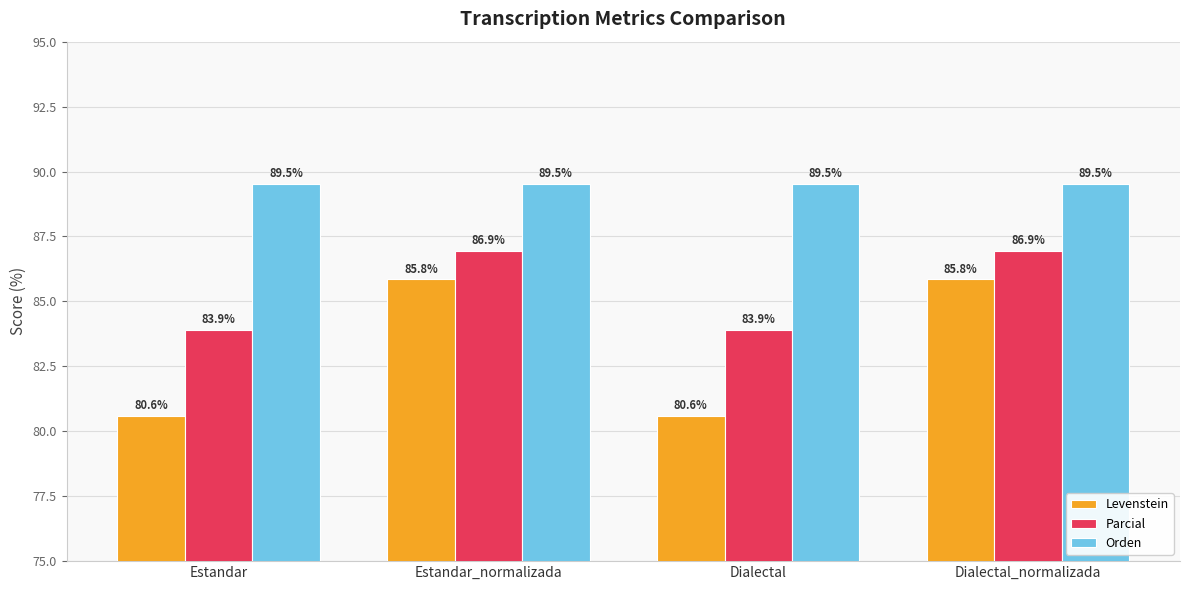

Where does the Parcial series first go above 86?

Estandar_normalizada